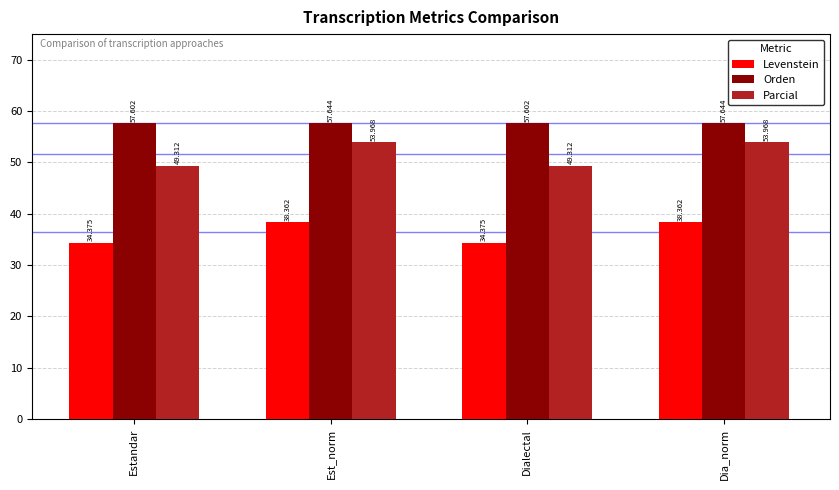

What is the total value across all series at Dialectal?

141.3